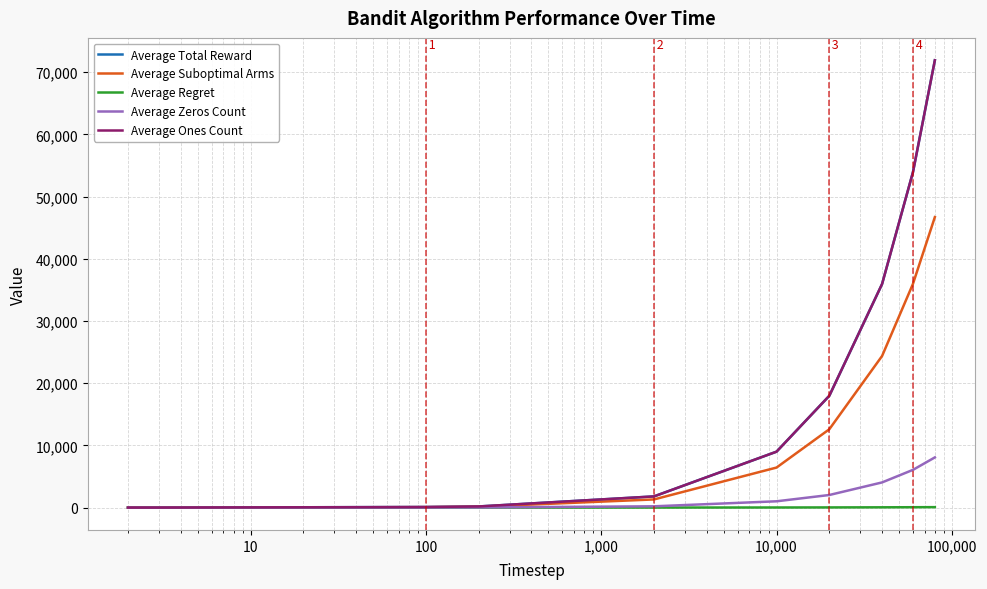

What is the difference between the second highest and minimum values in the Average Zeros Count series?

6064.8